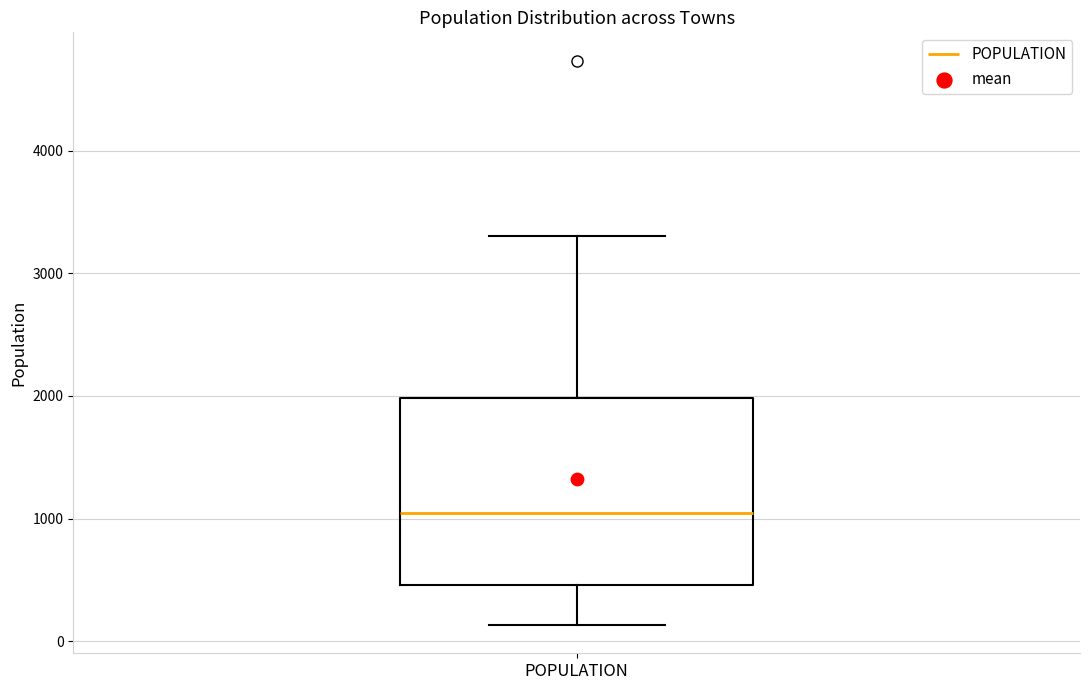

Read this box plot against the y-axis: the position of the median line, the range covered by the box, and the ends of both whiskers. The values are not printed on the chart, so give them approximately, as read against the axis.

median 1000, box 500 to 2000, whiskers 100 to 3300